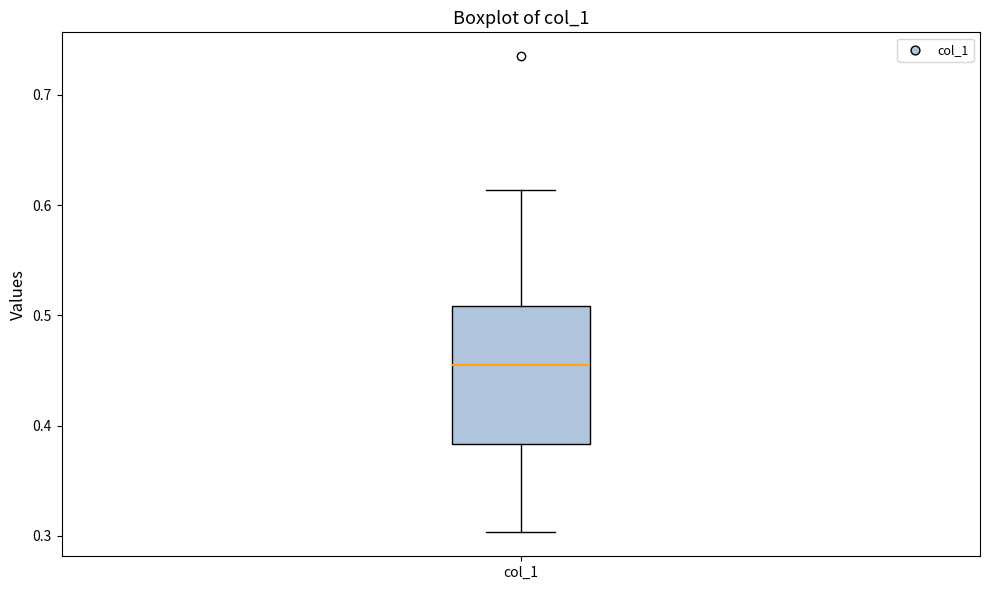

Read this box plot against the y-axis: the position of the median line, the range covered by the box, and the ends of both whiskers. The values are not printed on the chart, so give them approximately, as read against the axis.

median 0.46, box 0.38 to 0.51, whiskers 0.30 to 0.61